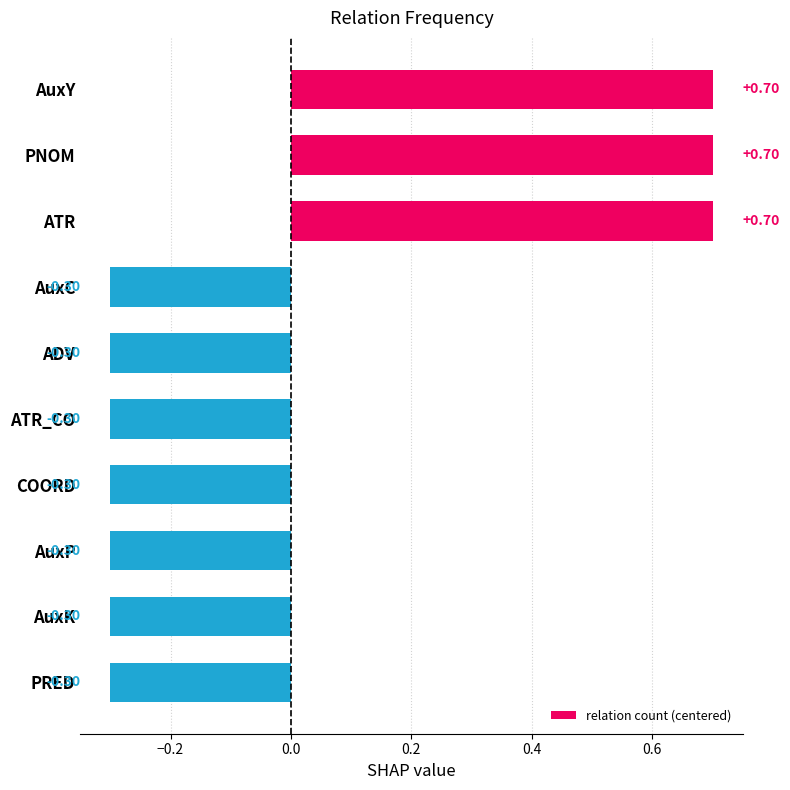

What is the change in value from PNOM to PRED?

-1.0